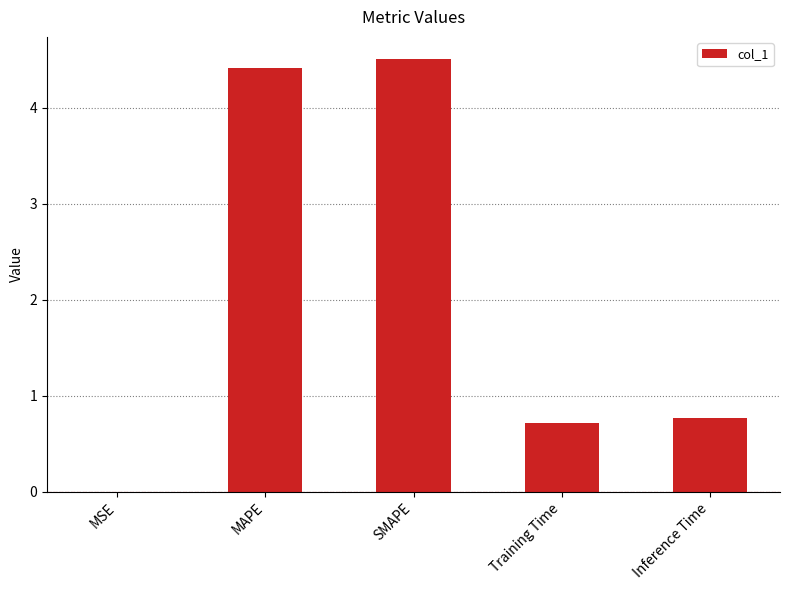

The chart shows a value of 0.7 at Training Time. True or false?

True